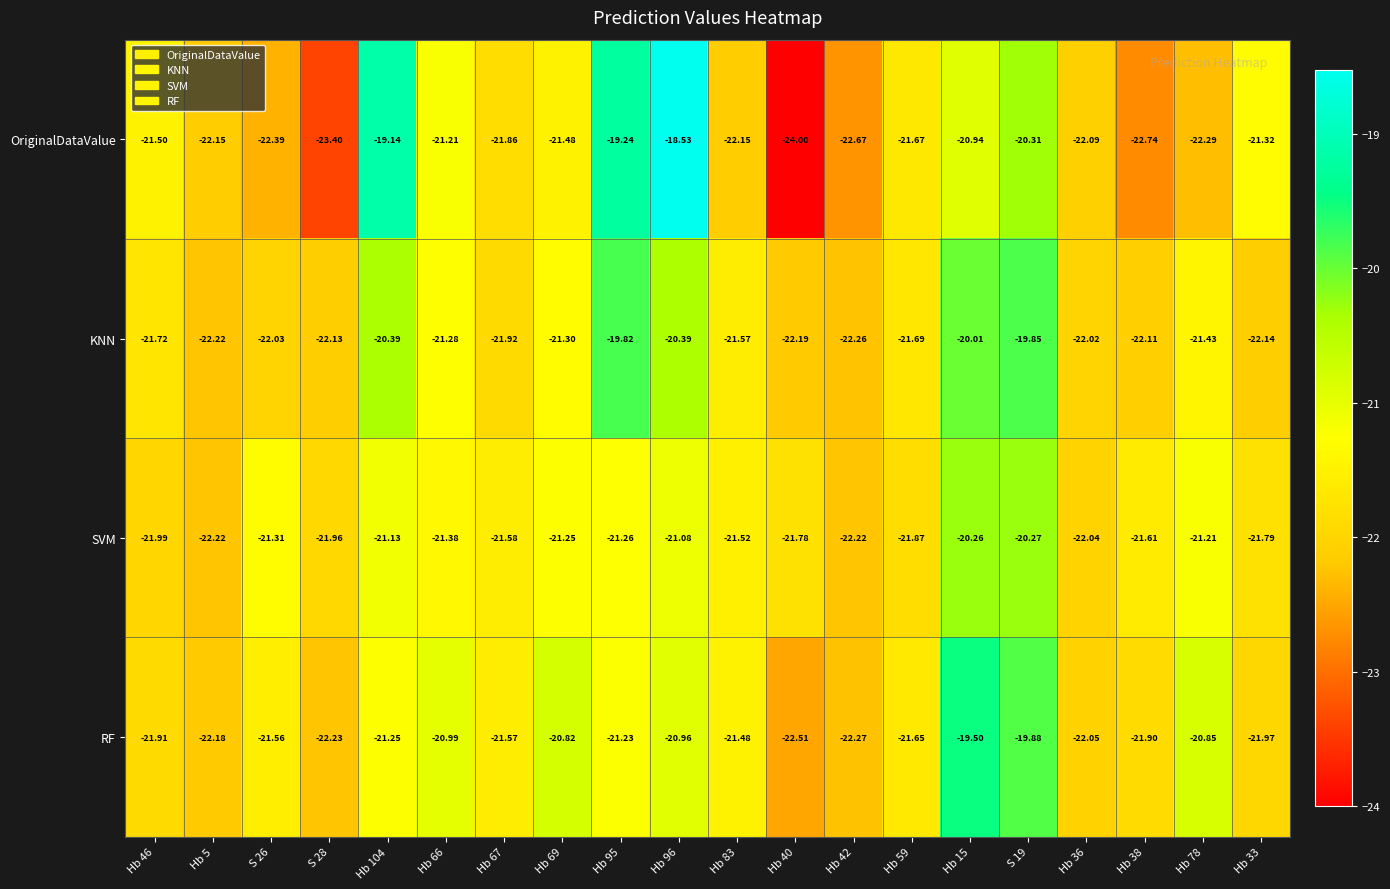

Which series changed the most between Hb 67 and Hb 69?

RF